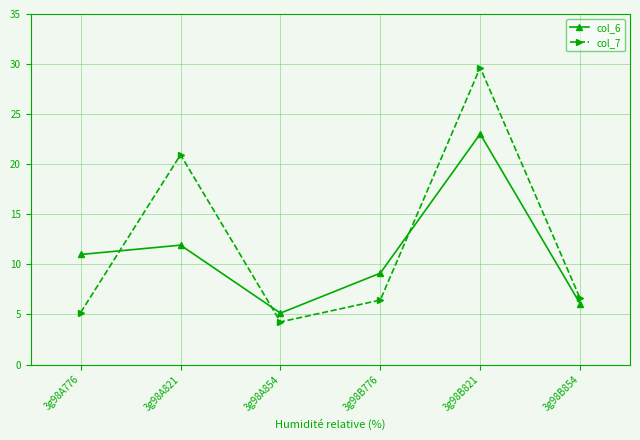

What is the difference between the col_7 values at 3g98B821 and 3g98A854?

25.4